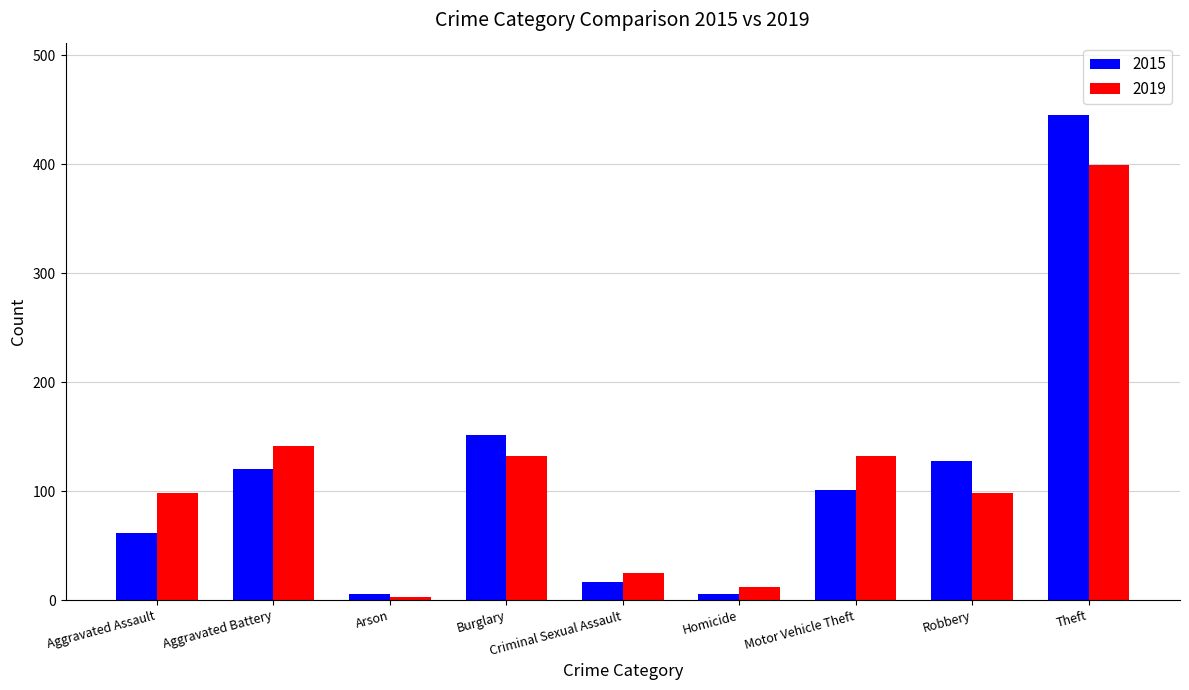

What are all the series names shown in the legend?

2015, 2019